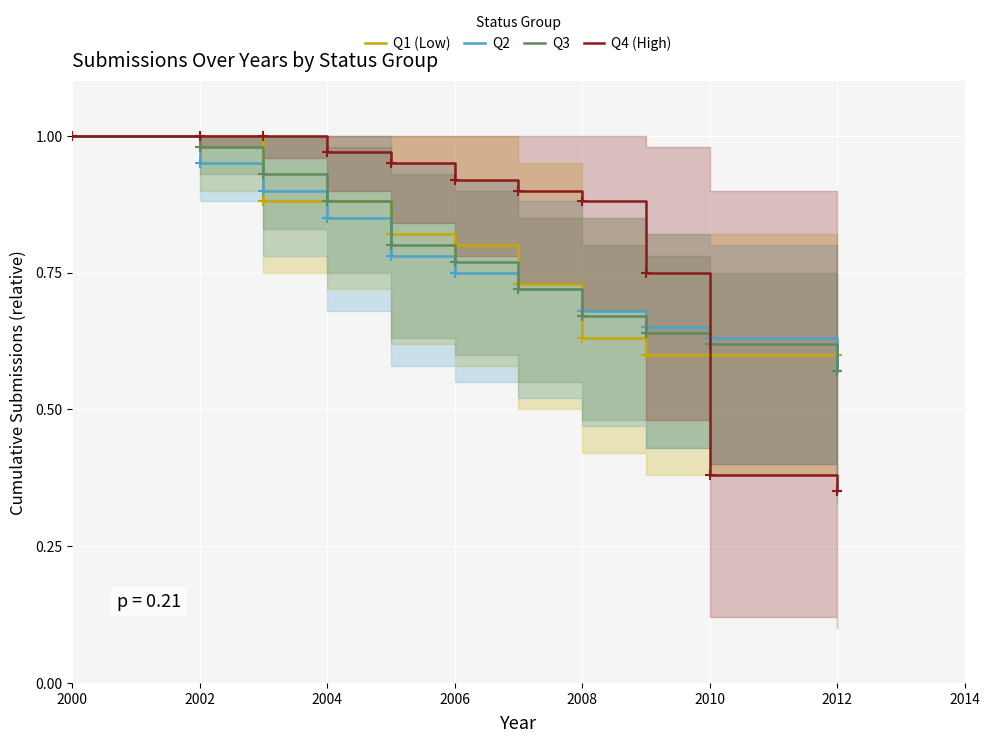

Is the value of Q4 (High) at 2010 greater than the value of Q3 at 2010?

No